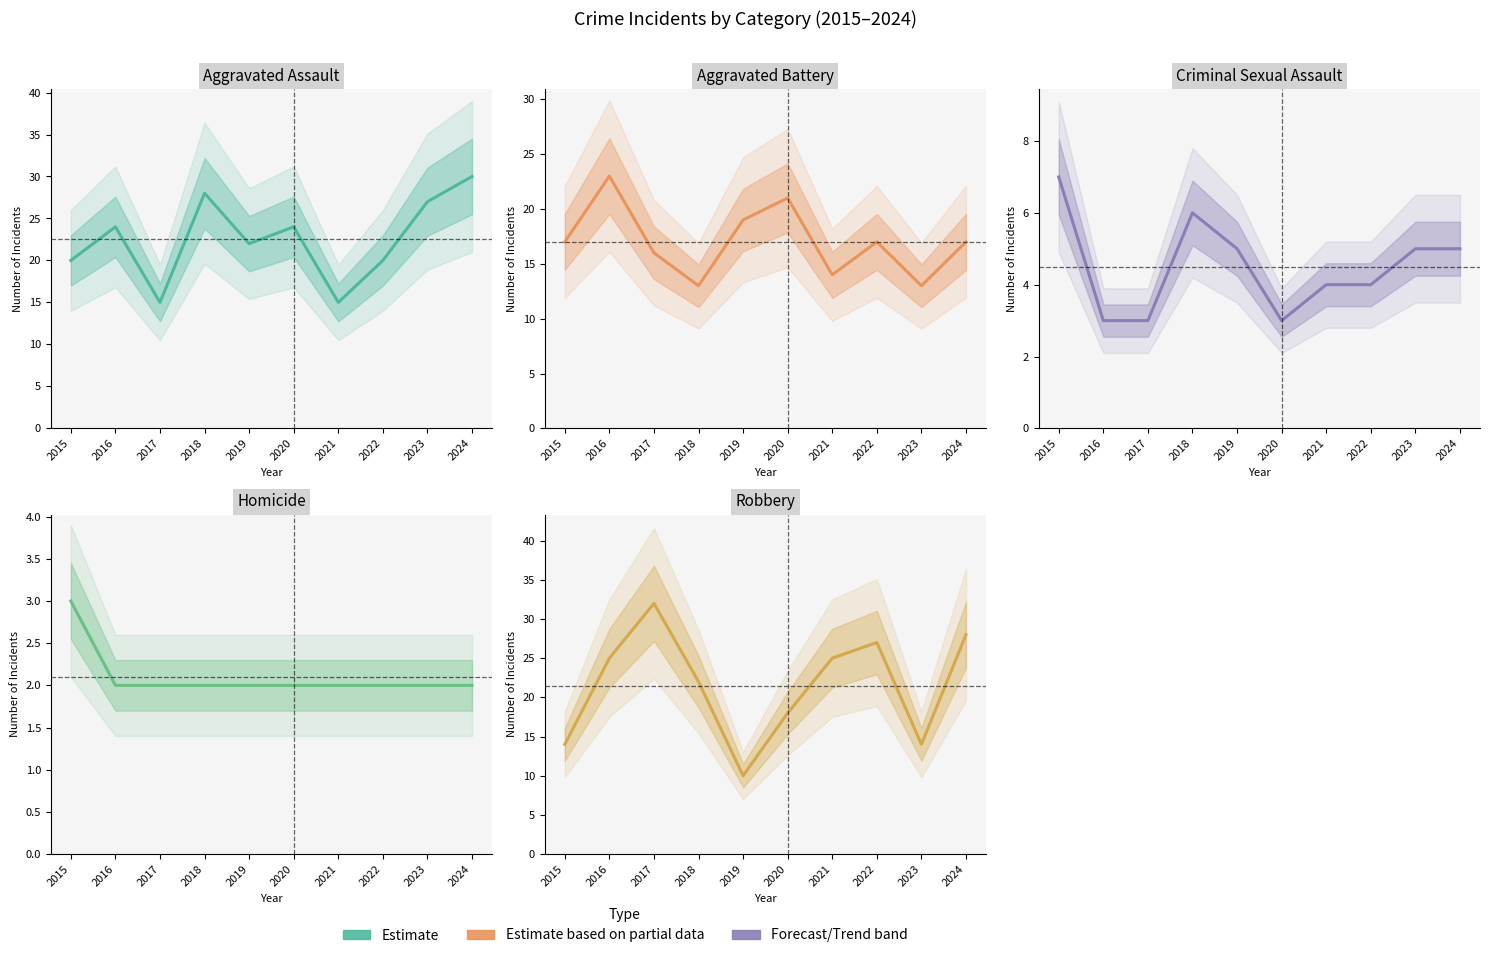

What is the approximate value of Homicide at 2015?

3